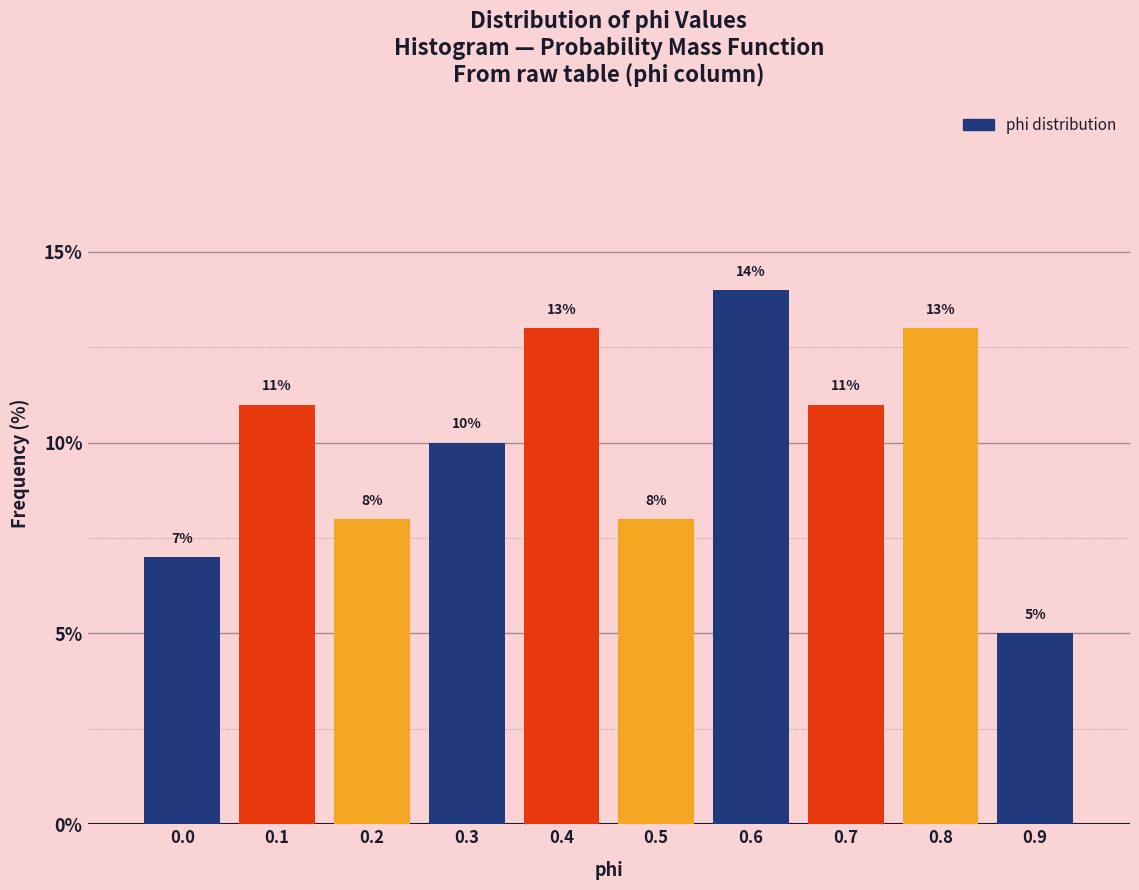

Reading left to right, what are all the values shown in this chart?

0.0=7.0	0.1=11.0	0.2=8.0	0.3=10.0	0.4=13.0	0.5=8.0	0.6=14.0	0.7=11.0	0.8=13.0	0.9=5.0